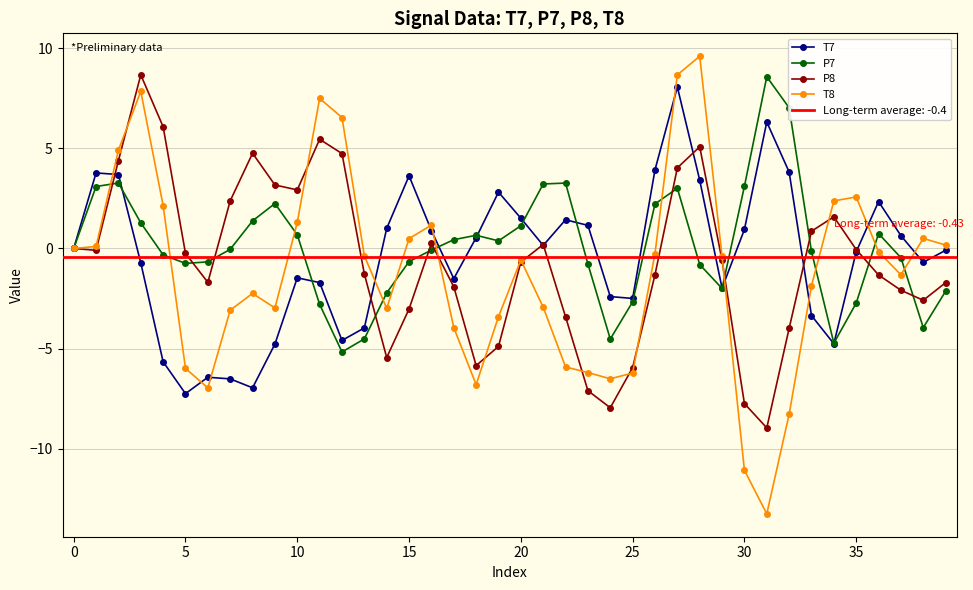

Which has a higher value, 17 or 29?

17